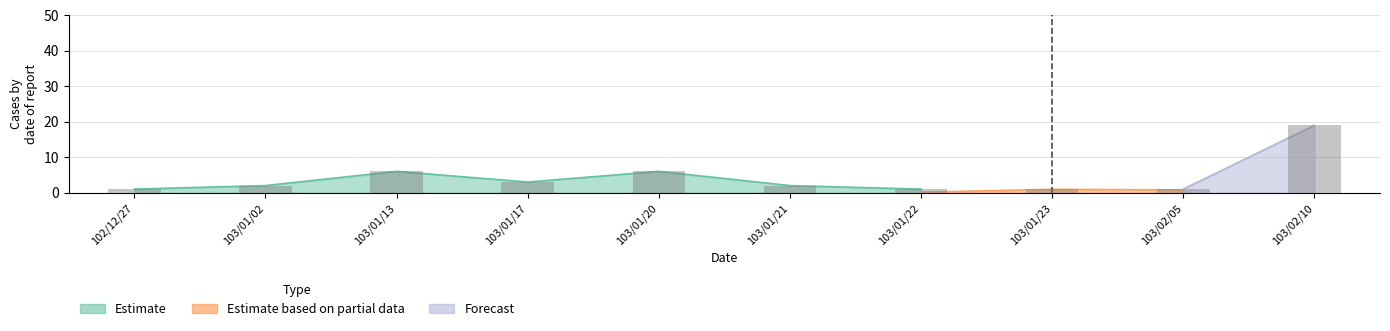

At which label is the value closest to 10?

103/01/13